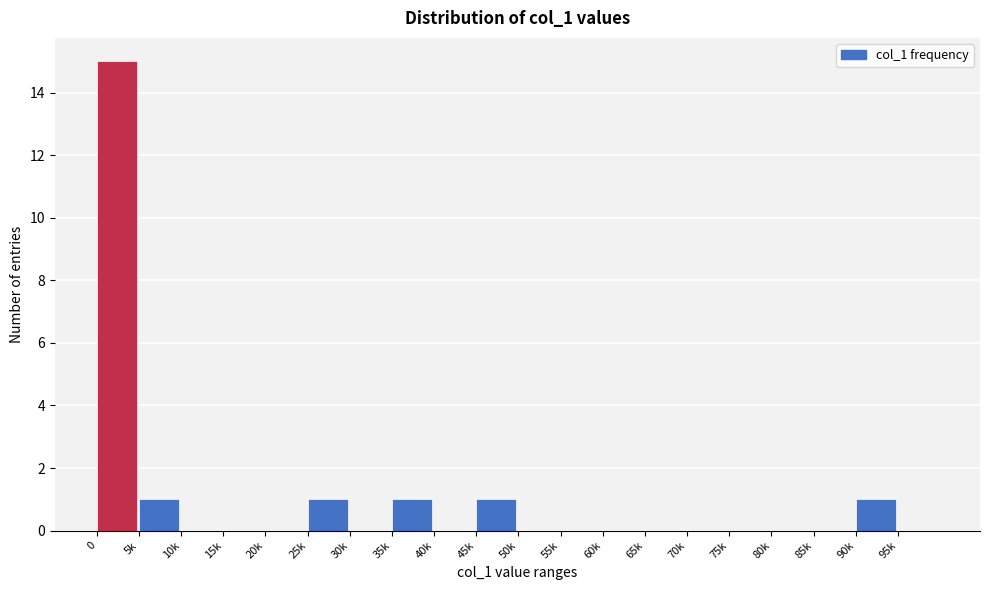

Reading left to right, transcribe all the data shown in this chart.

0=15	5k=1	10k=0	15k=0	20k=0	25k=1	30k=0	35k=1	40k=0	45k=1	50k=0	55k=0	60k=0	65k=0	70k=0	75k=0	80k=0	85k=0	90k=1	95k=0